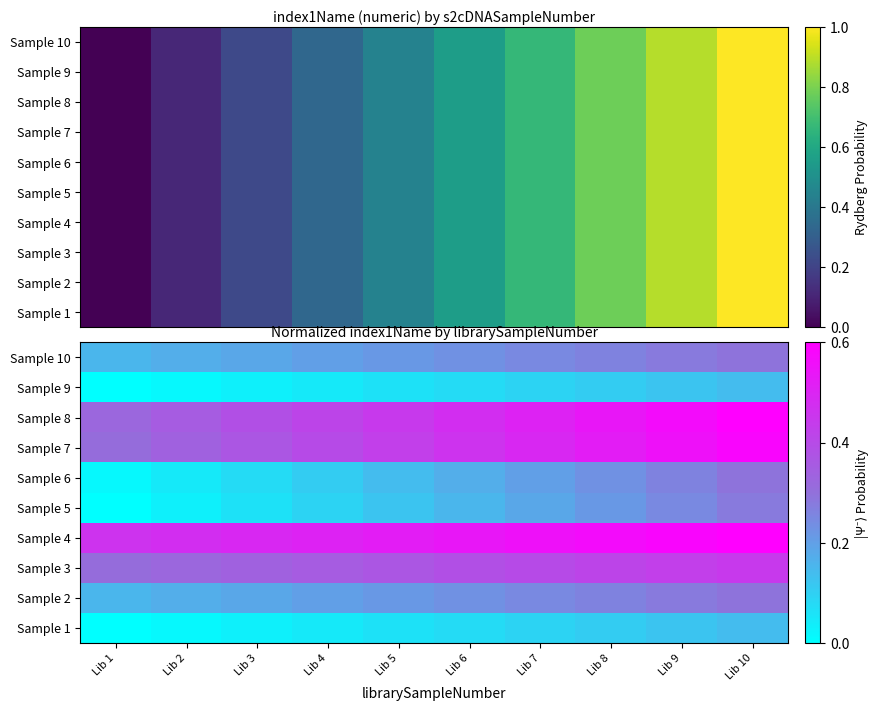

The value of Sample 4 at Lib 2 is 0.8. True or false?

False